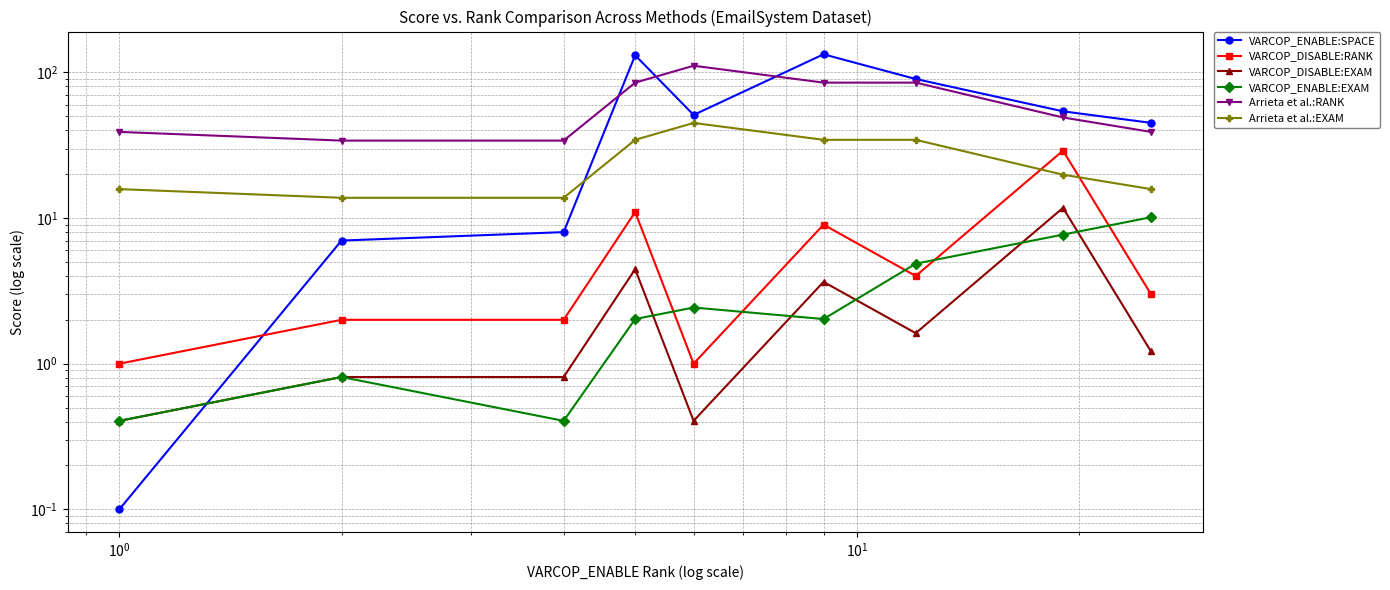

Reading left to right, what are all the values shown in this chart?

VARCOP_ENABLE:SPACE: 0.1	7.0	8.0	131.0	51.0	133.0	90.0	54.0	45.0
VARCOP_DISABLE:RANK: 1.0	2.0	2.0	11.0	1.0	9.0	4.0	29.0	3.0
VARCOP_DISABLE:EXAM: 0.4	0.8	0.8	4.5	0.4	3.6	1.6	11.7	1.2
VARCOP_ENABLE:EXAM: 0.4	0.8	0.4	2.0	2.4	2.0	4.9	7.7	10.1
Arrieta et al.:RANK: 39.0	34.0	34.0	85.0	111.0	85.0	85.0	49.0	39.0
Arrieta et al.:EXAM: 15.8	13.8	13.8	34.4	44.9	34.4	34.4	19.8	15.8